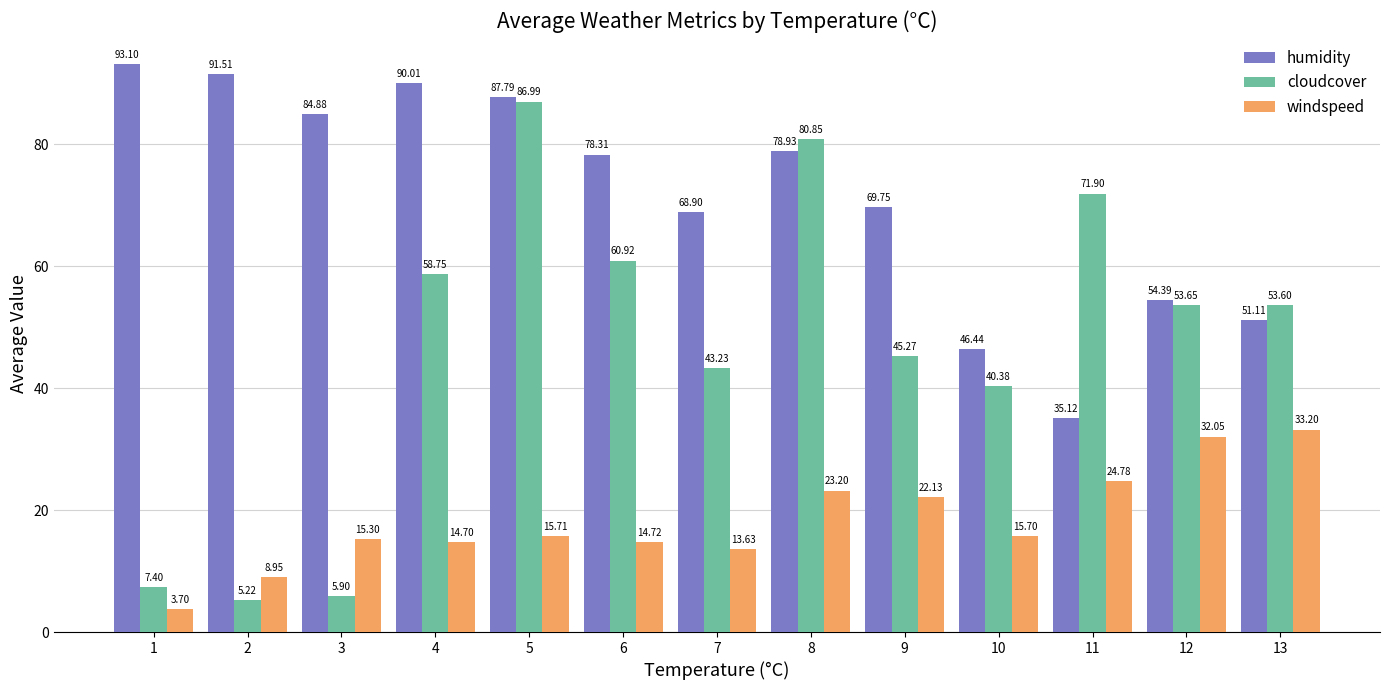

What is the difference between the maximum and second lowest values in the humidity series?

46.7